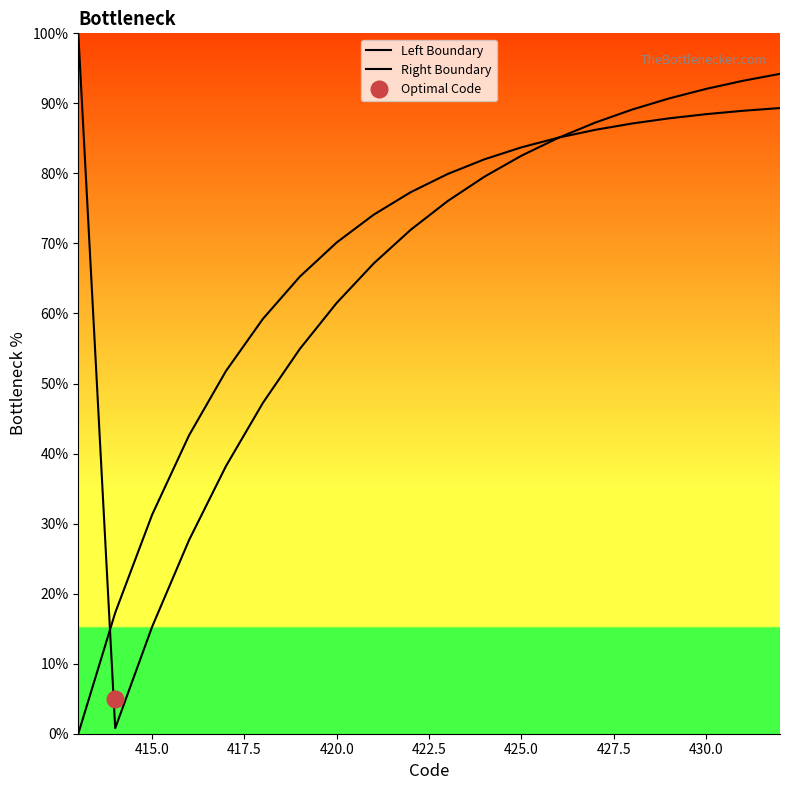

List the series in order of their peak value, lowest first.

Right Boundary, Left Boundary